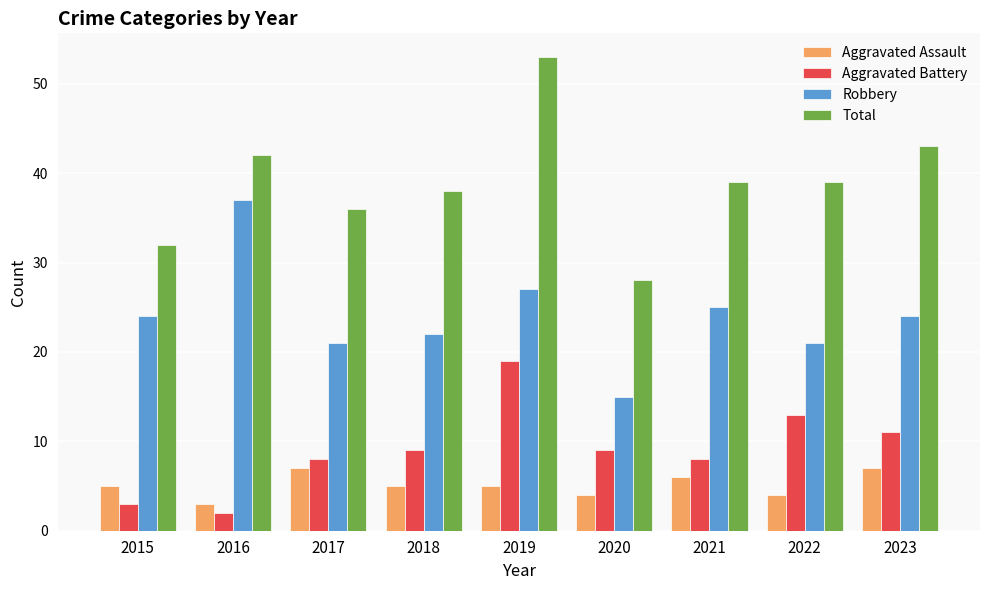

Which series has the largest range (max minus min)?

Total